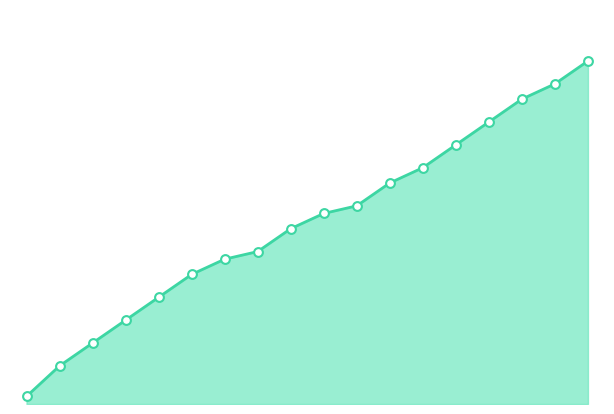

How many lines are shown in the chart?

1